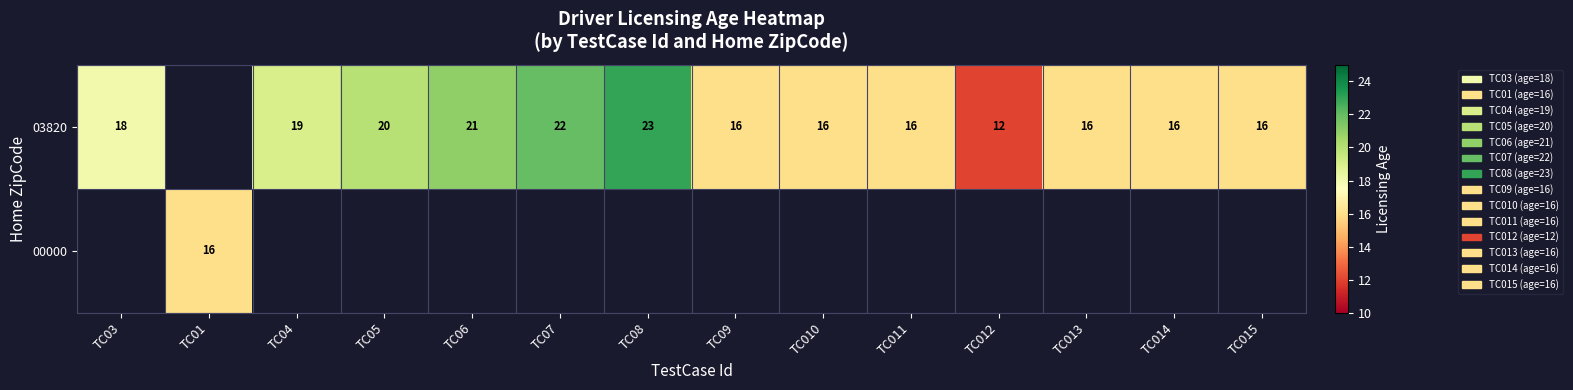

The 03820 series shows 11 at TC013. True or false?

False